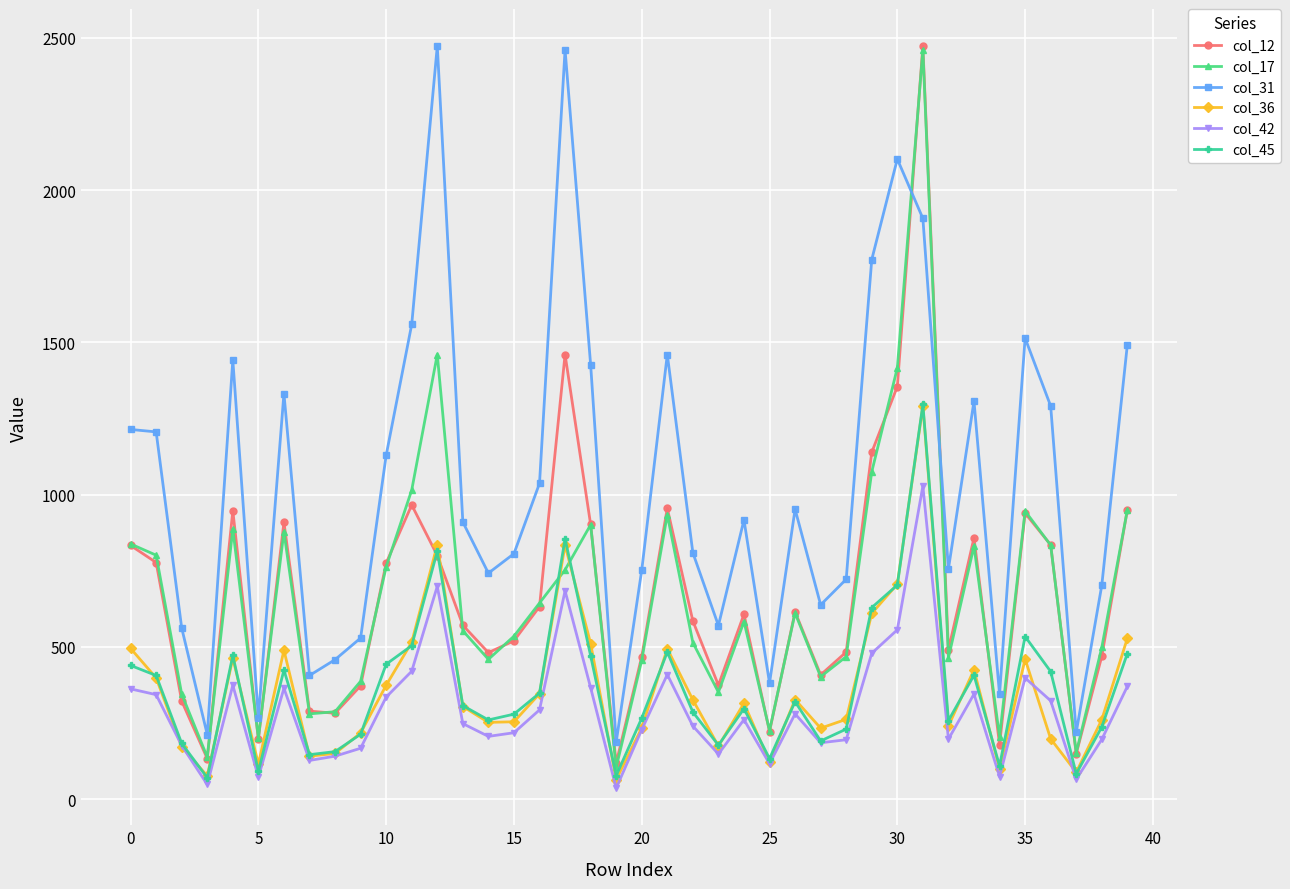

Is this an area chart (filled region under the line)?

No